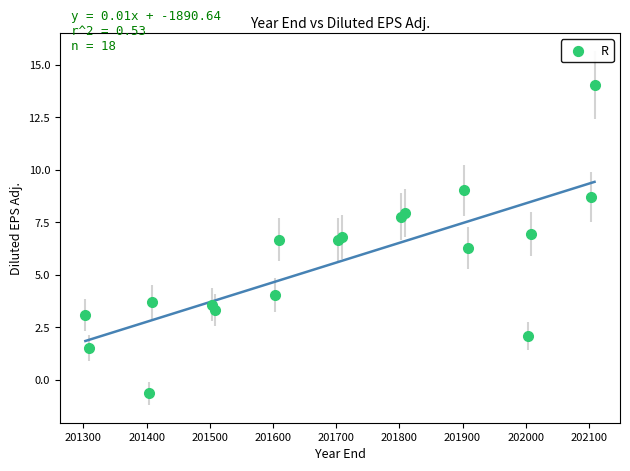

What Y value in the scatter plot is closest to 6?

6.3